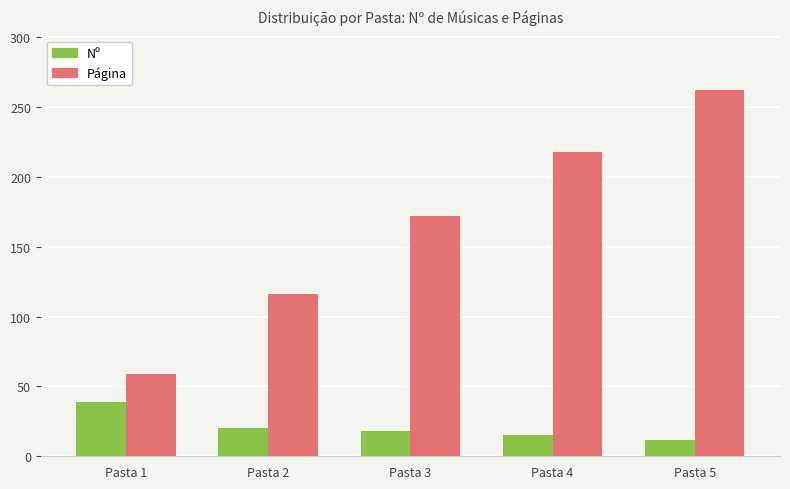

At which category is the sum across all series the highest?

Pasta 5